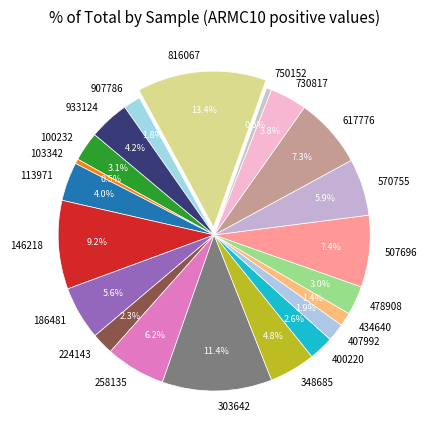

Is there a majority slice in this chart?

No